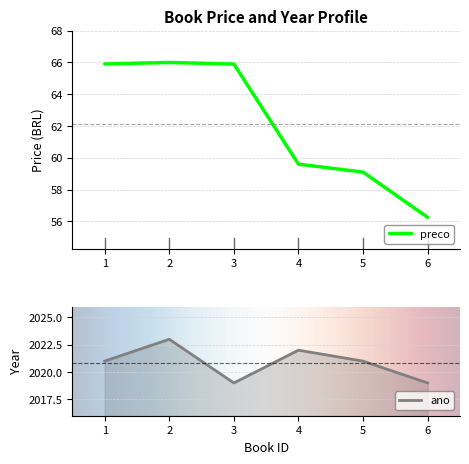

True or false: ano and preco cross at least once.

False